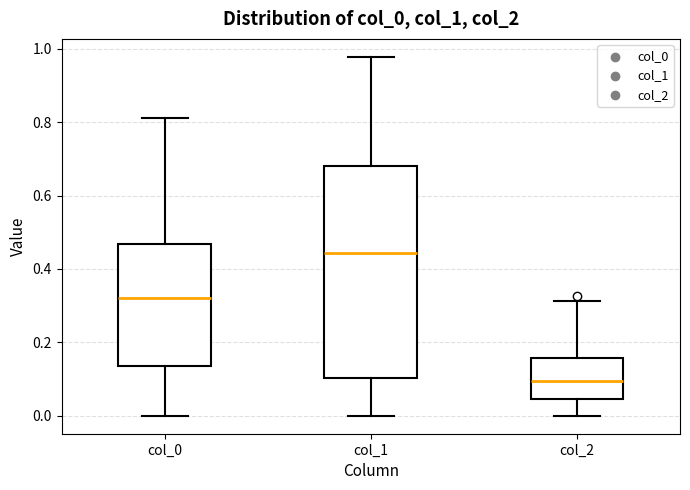

Where does the upper whisker of the box for col_2 end on the y-axis? The values are not printed on the chart, so give them approximately, as read against the axis.

0.32